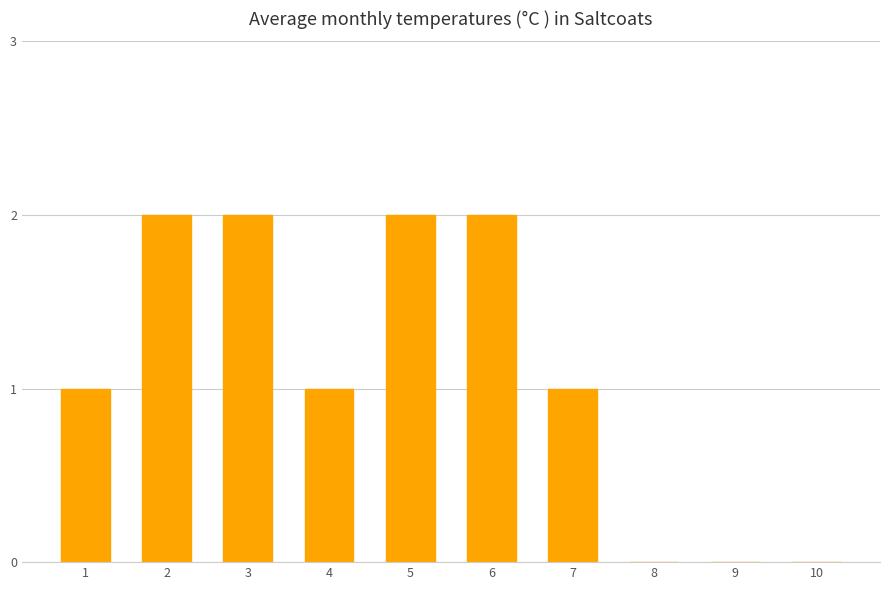

What is the sum of all values?

11